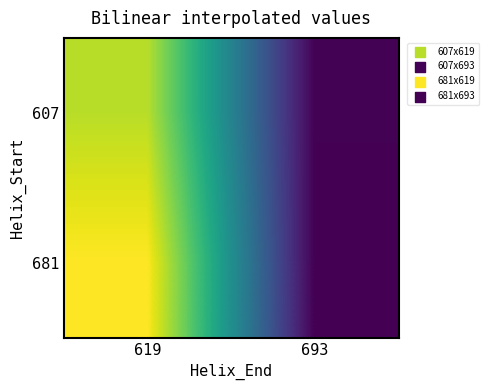

Reading right to left, list all the values displayed in this chart.

607: 693=12.4	619=614.0
681: 693=9.1	619=686.0